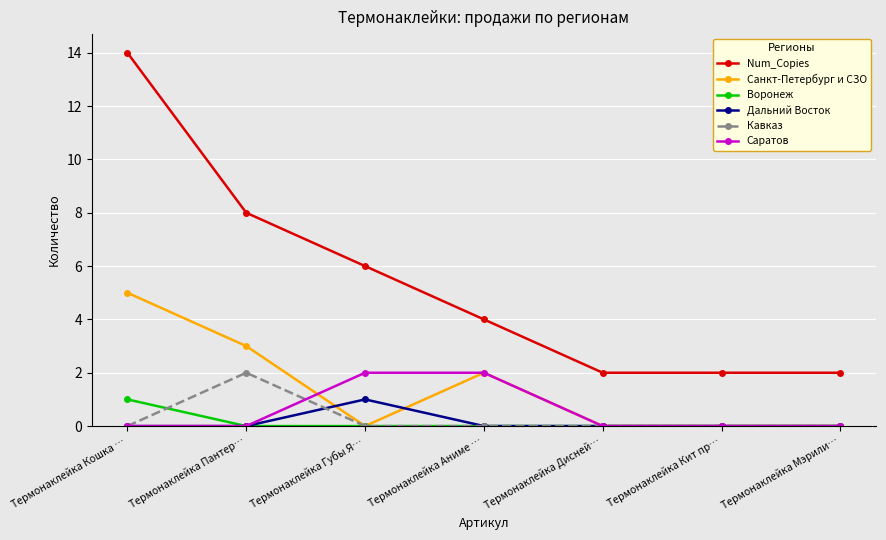

True or false: Кавказ has a value of 0 at Термонаклейка Аниме ….

True